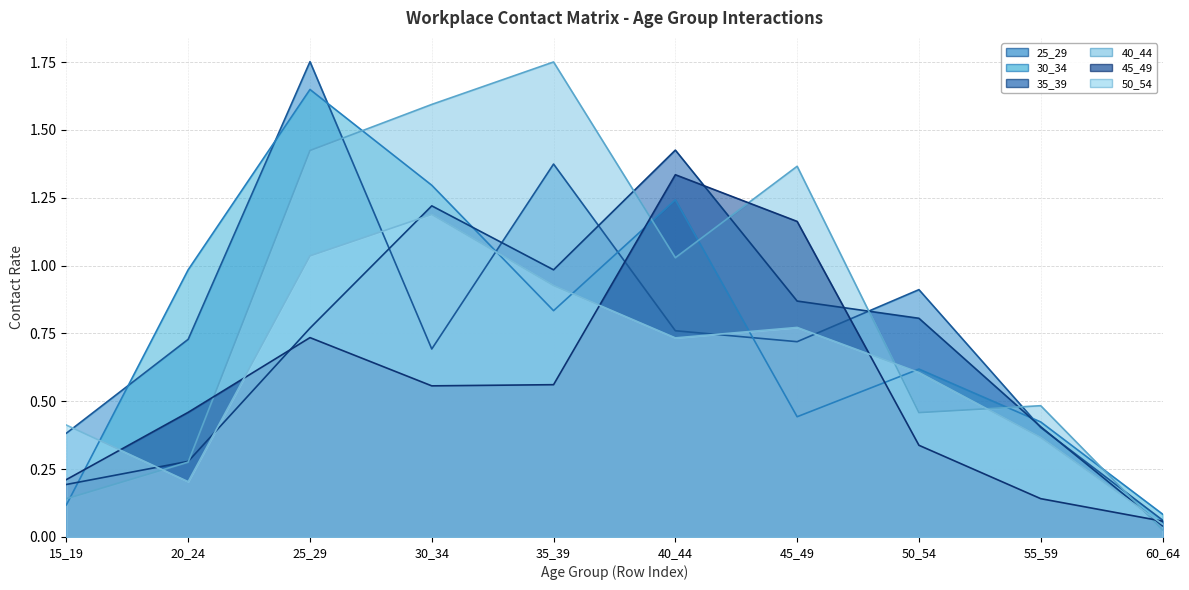

What is the average value of the 50_54 series?

0.6